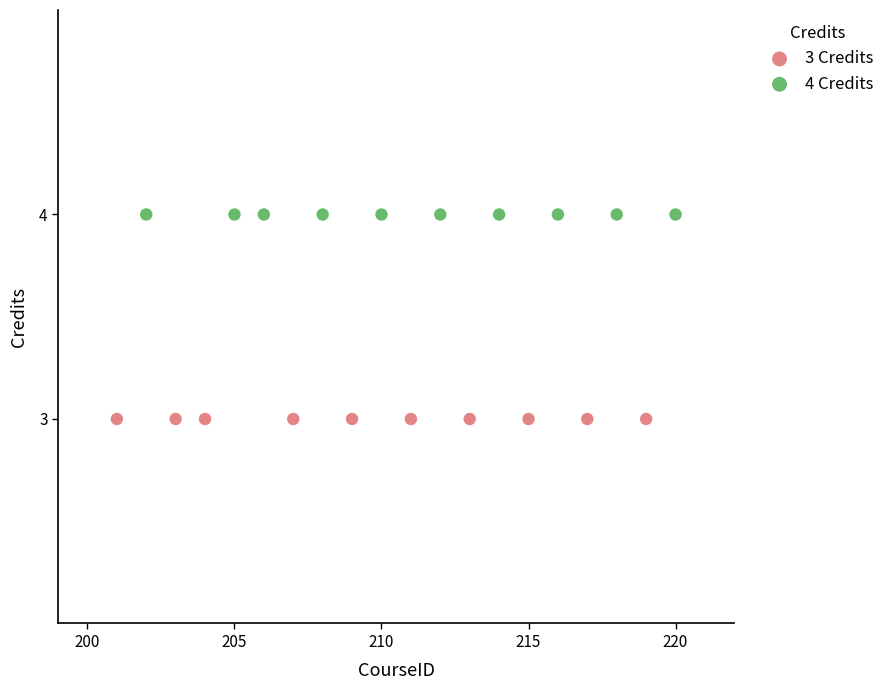

Which series contains the highest Y value?

4 Credits